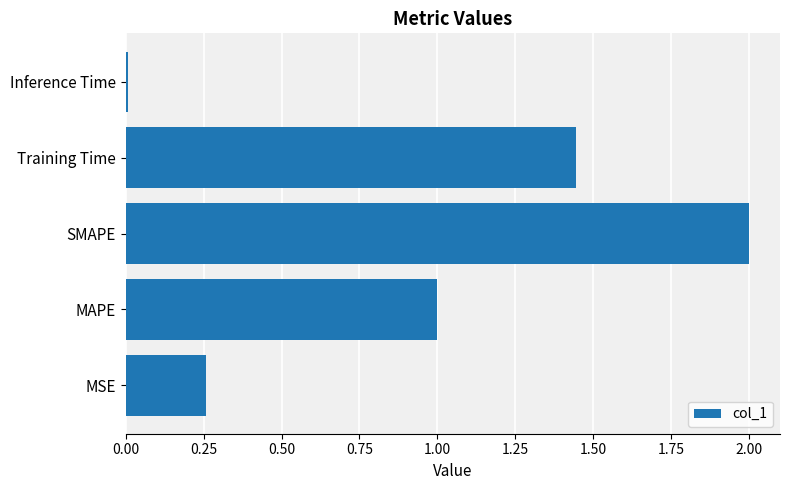

What is the change in value from MSE to Training Time?

+1.2